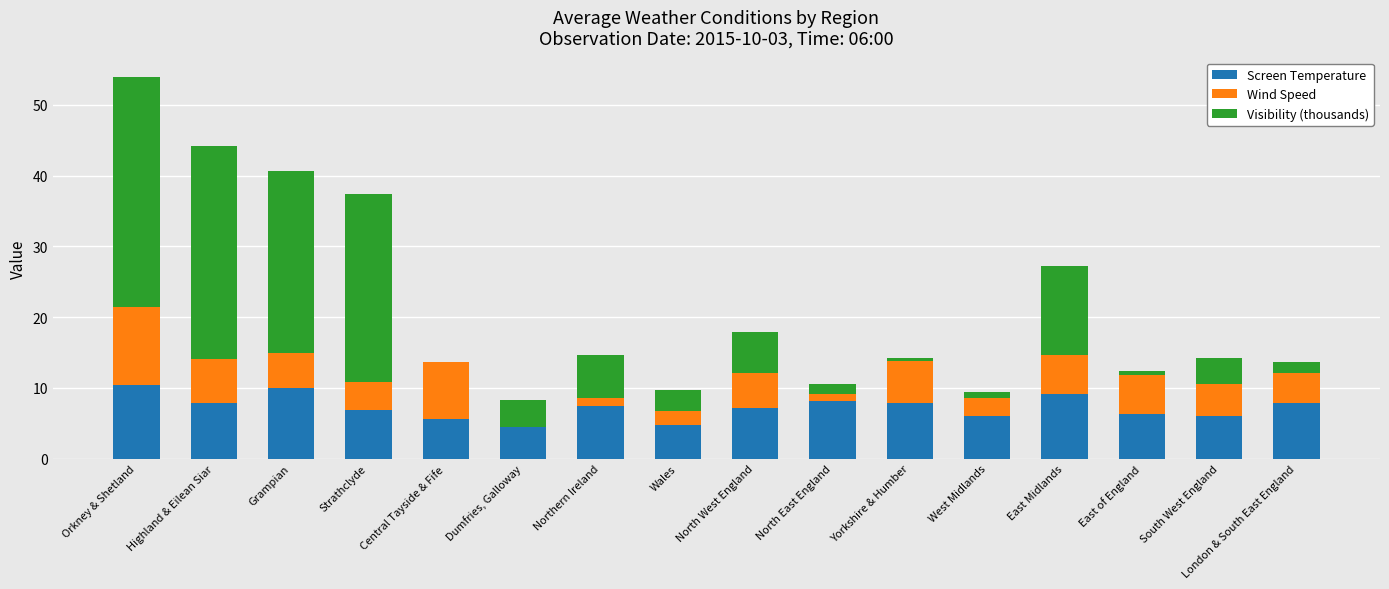

The Screen Temperature series shows 9.2 at East Midlands. True or false?

True